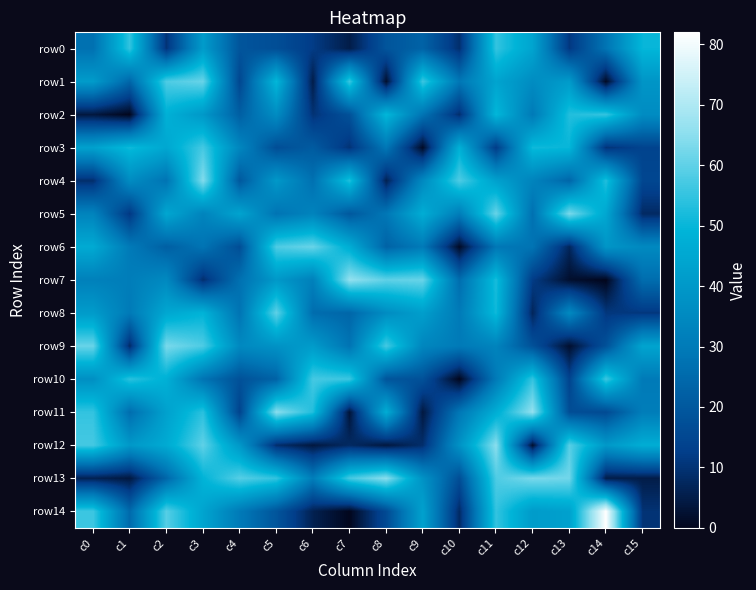

What is the spread (max minus min) of values at c9?

60